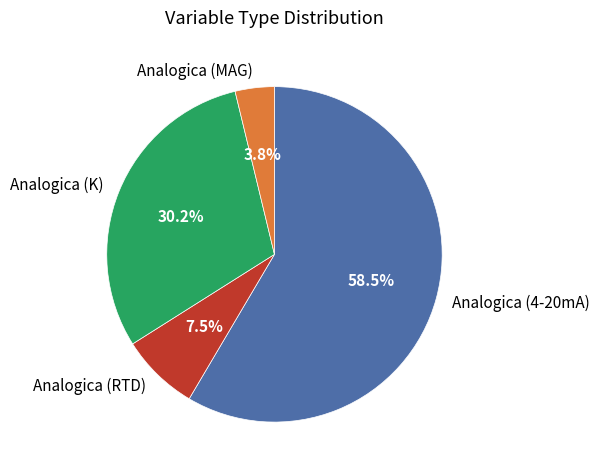

Which slice is the smallest?

Analogica (MAG)